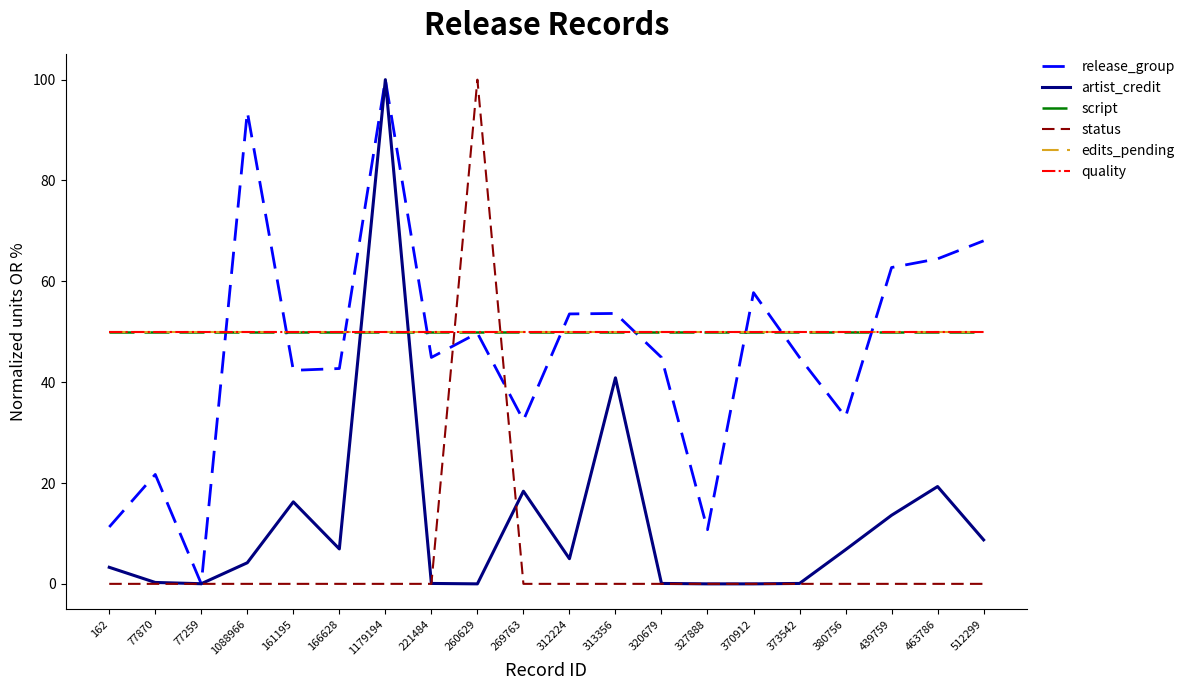

What is the difference between the highest and lowest values at 166628?

50.0